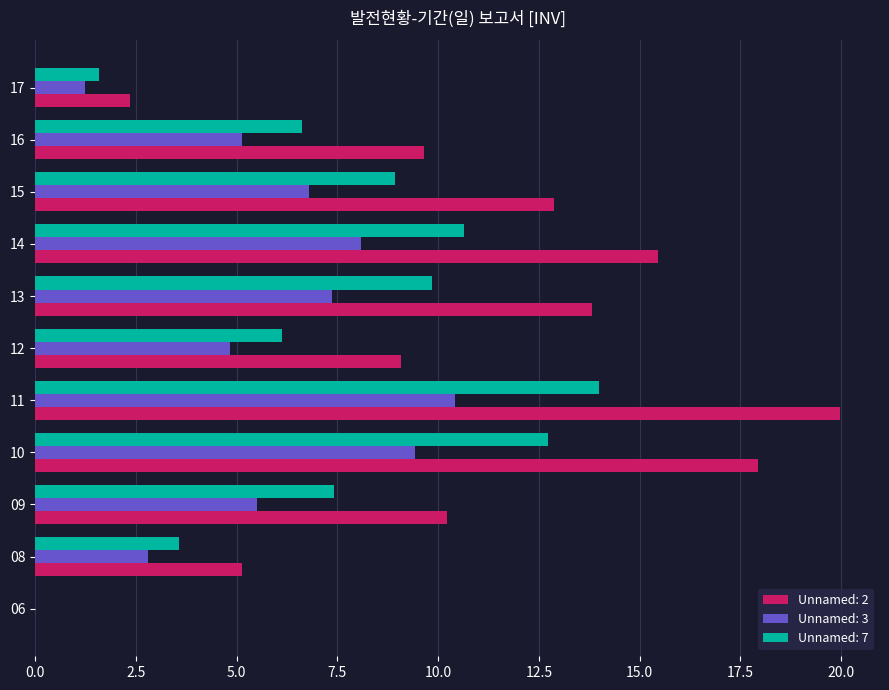

What is the difference between the Unnamed: 7 values at 17 and 10?

11.1